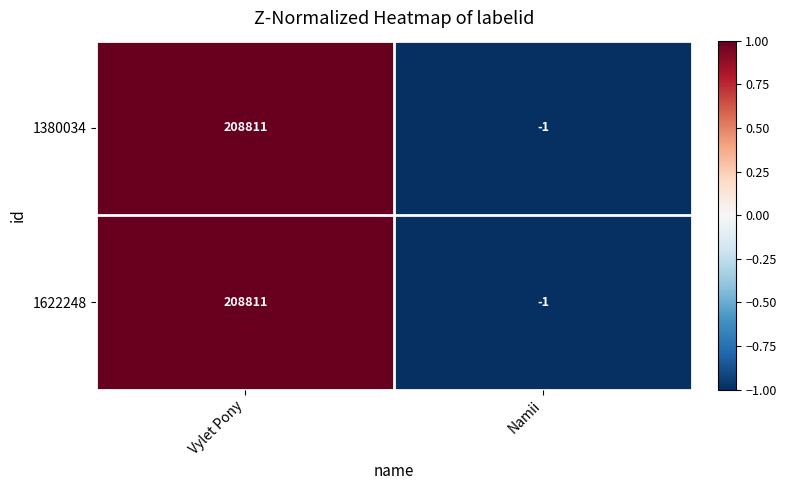

True or false: 1622248 has a value of -2 at Namii.

False